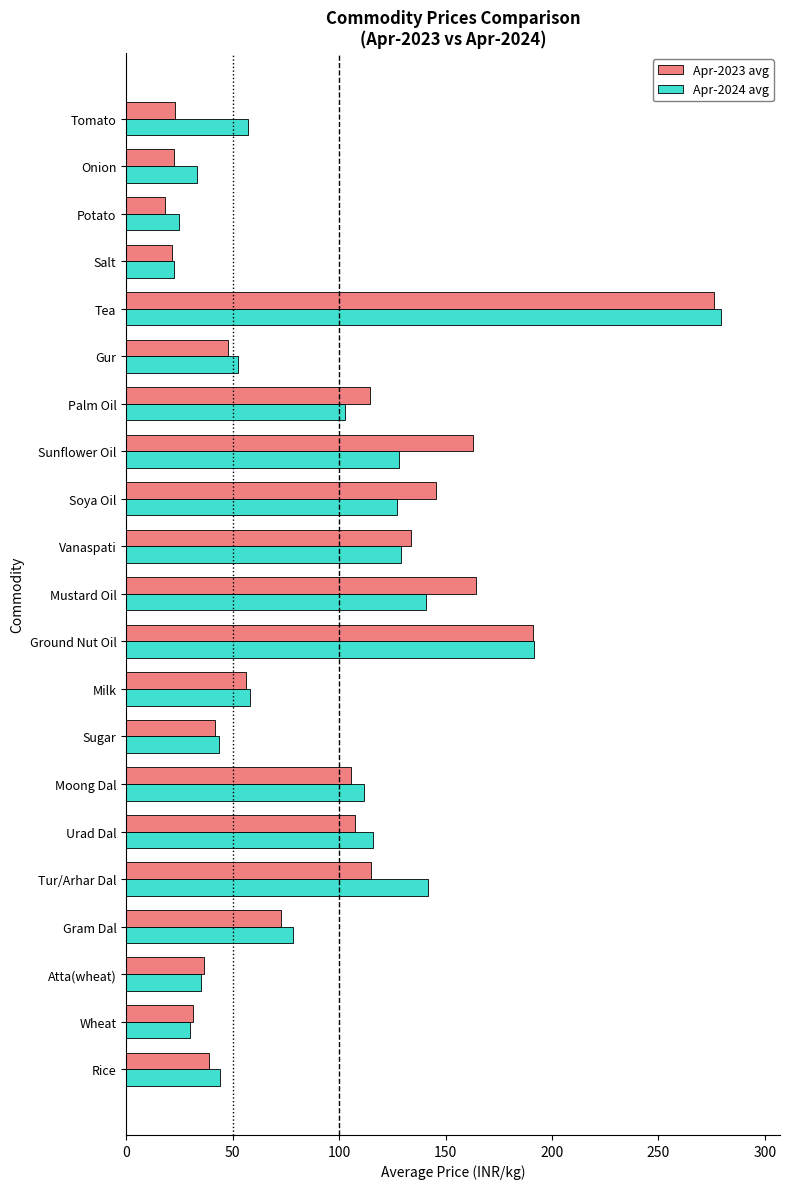

Which series changed the most between Gram Dal and Milk?

Apr-2024 avg